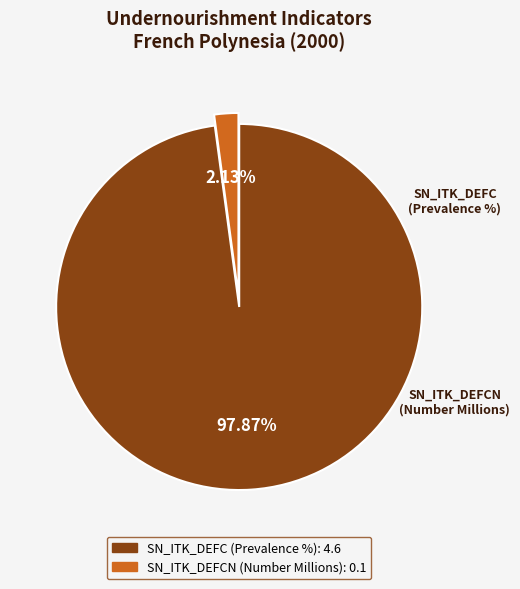

Which category accounts for the majority?

SN_ITK_DEFC